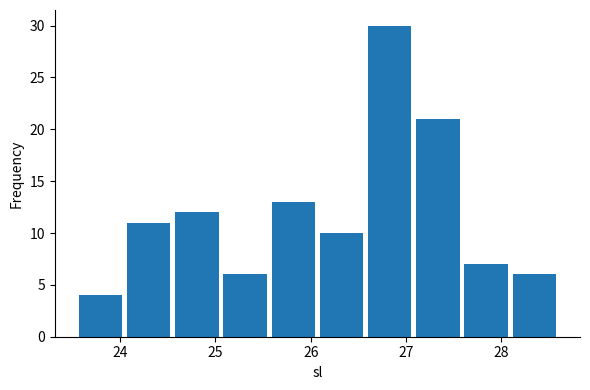

Reading left to right, list every bar in this chart as the range it spans on the x-axis followed by its height. Neither the bar edges nor the heights are printed on the chart, so give them approximately, as read against the axes.

23.5 to 24.0: 4
24.0 to 24.6: 11
24.6 to 25.1: 12
25.1 to 25.6: 6
25.6 to 26.1: 13
26.1 to 26.6: 10
26.6 to 27.1: 30
27.1 to 27.6: 21
27.6 to 28.1: 7
28.1 to 28.6: 6